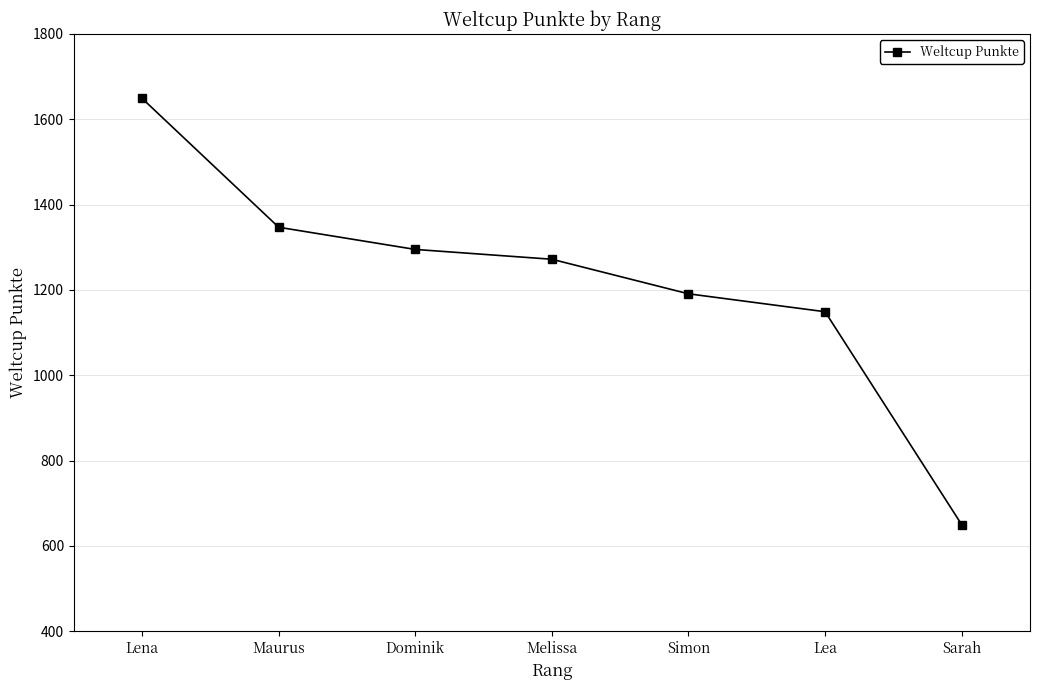

Reading right to left, transcribe all the data shown in this chart.

Sarah=650	Lea=1149	Simon=1191	Melissa=1272	Dominik=1295	Maurus=1347	Lena=1649